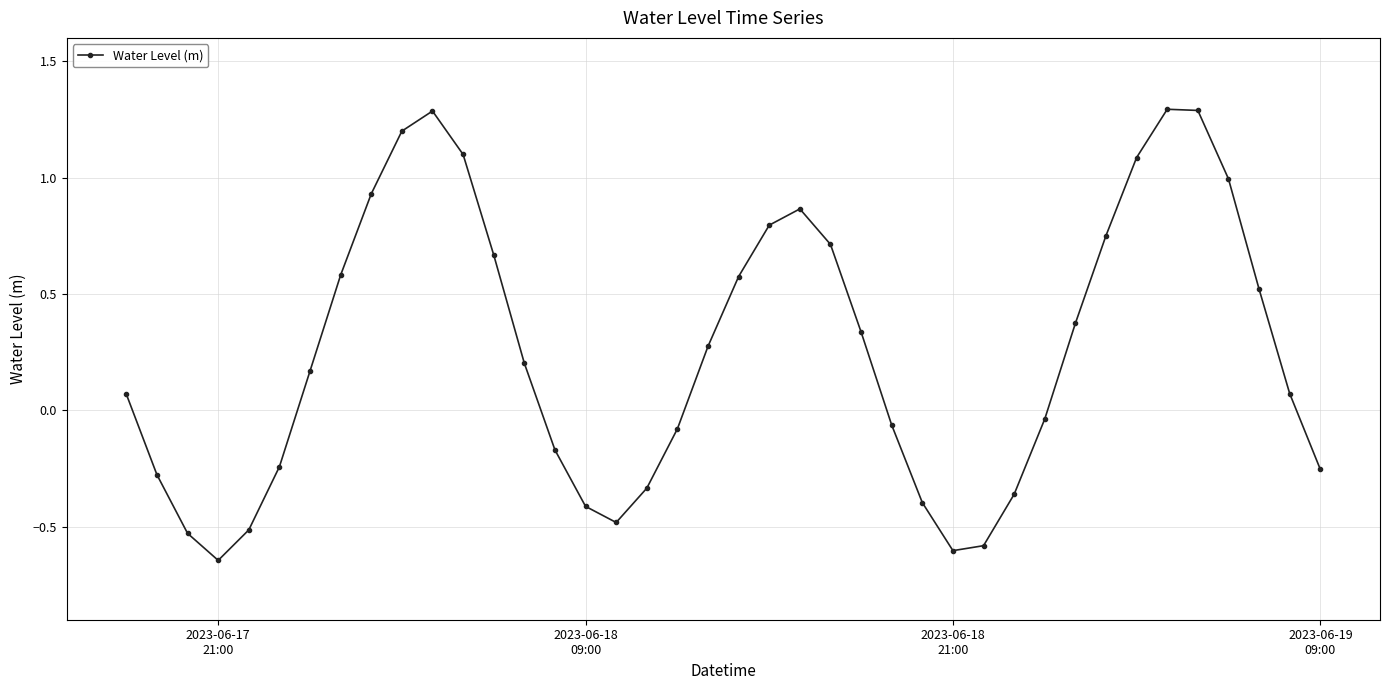

Count the number of categories in the chart.

40